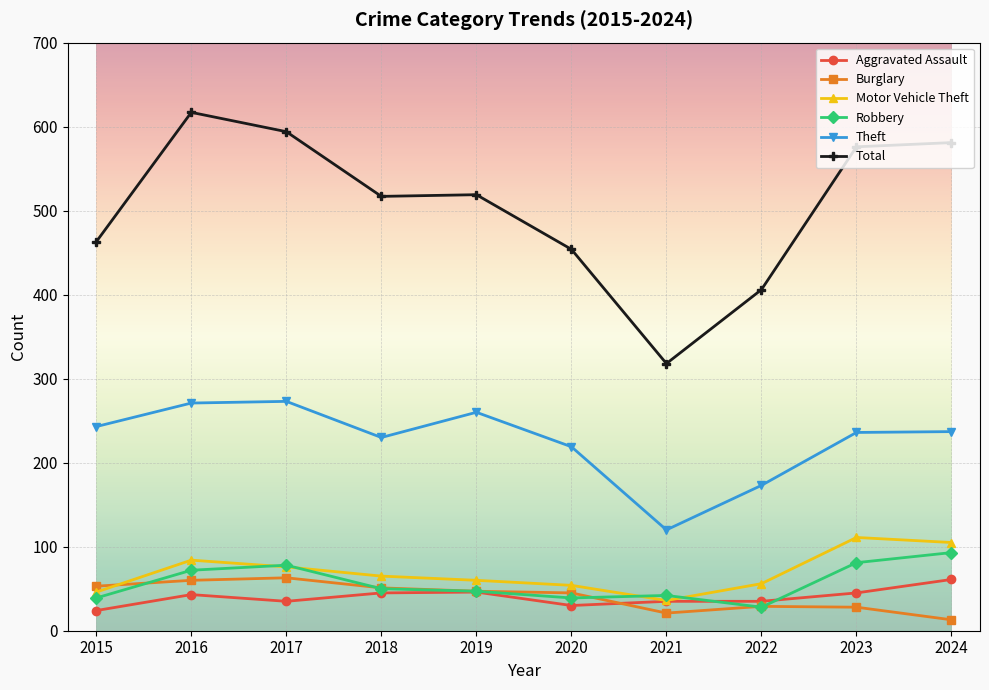

What is the approximate value of Burglary at 2019, to the nearest 5?

45